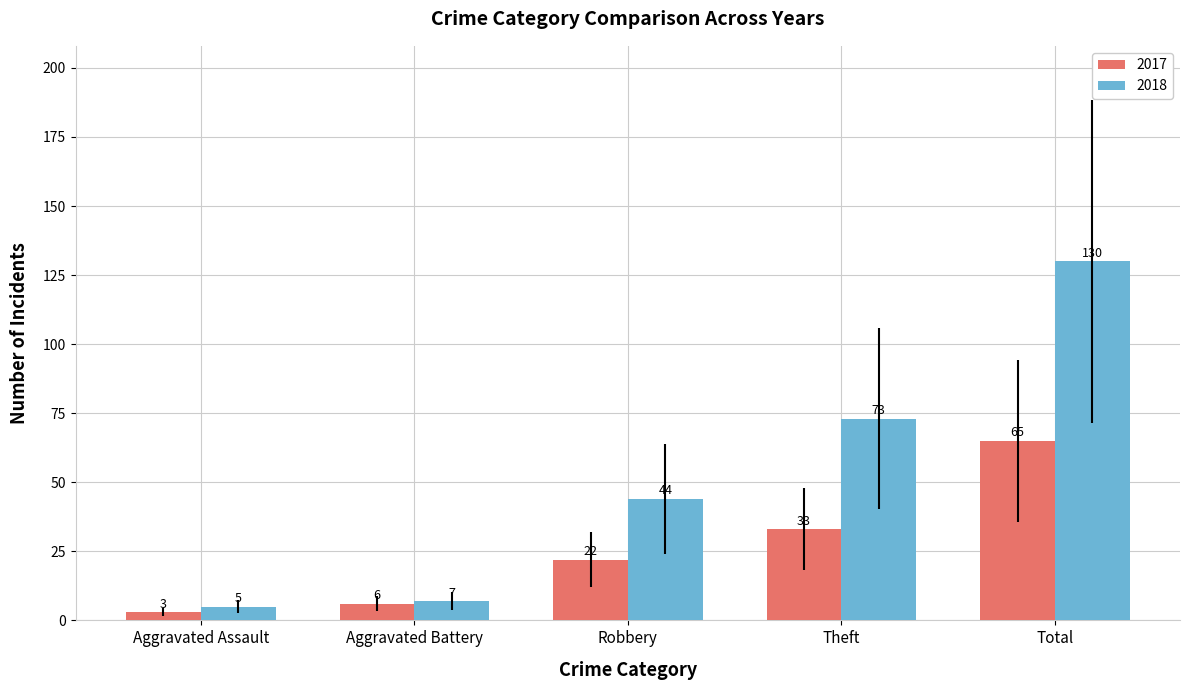

What is the greatest value displayed?

130